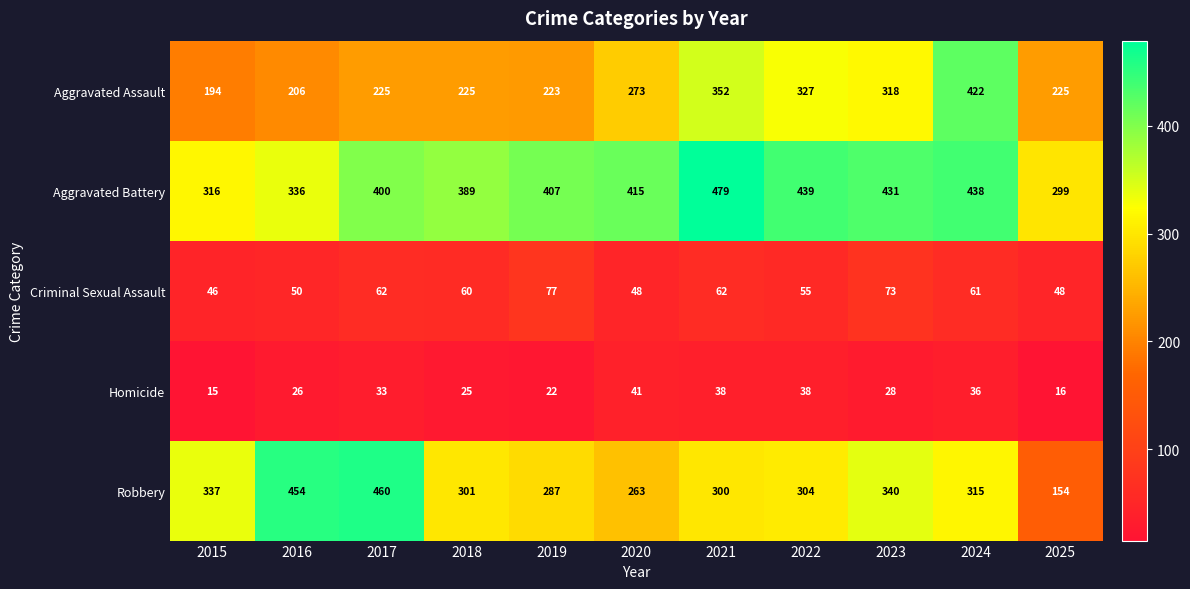

Which label corresponds to the smallest value in the chart?

2015